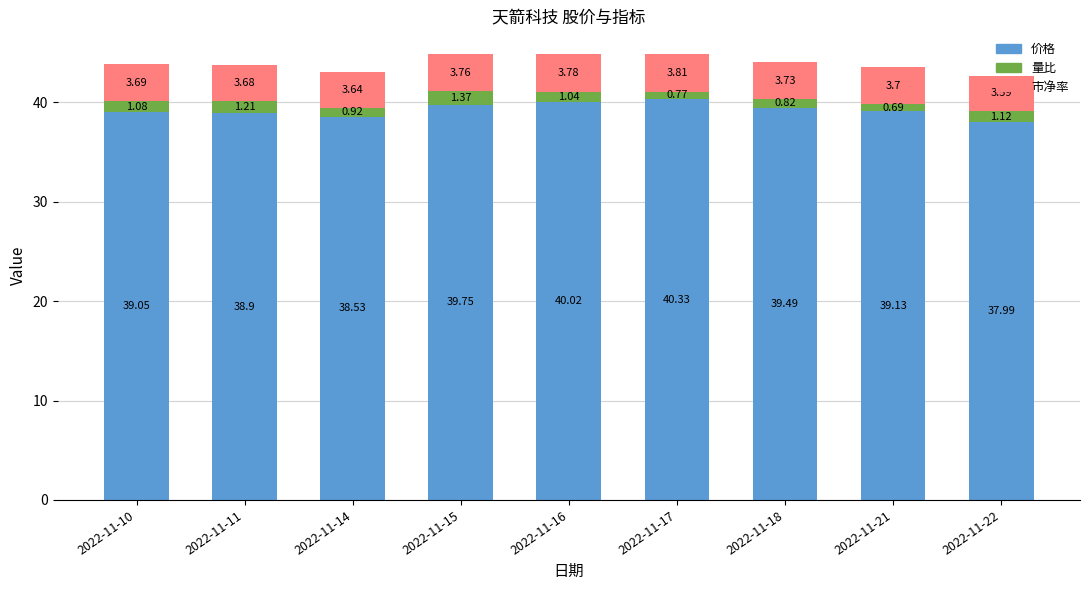

What is the total value across all series at 2022-11-17?

44.9